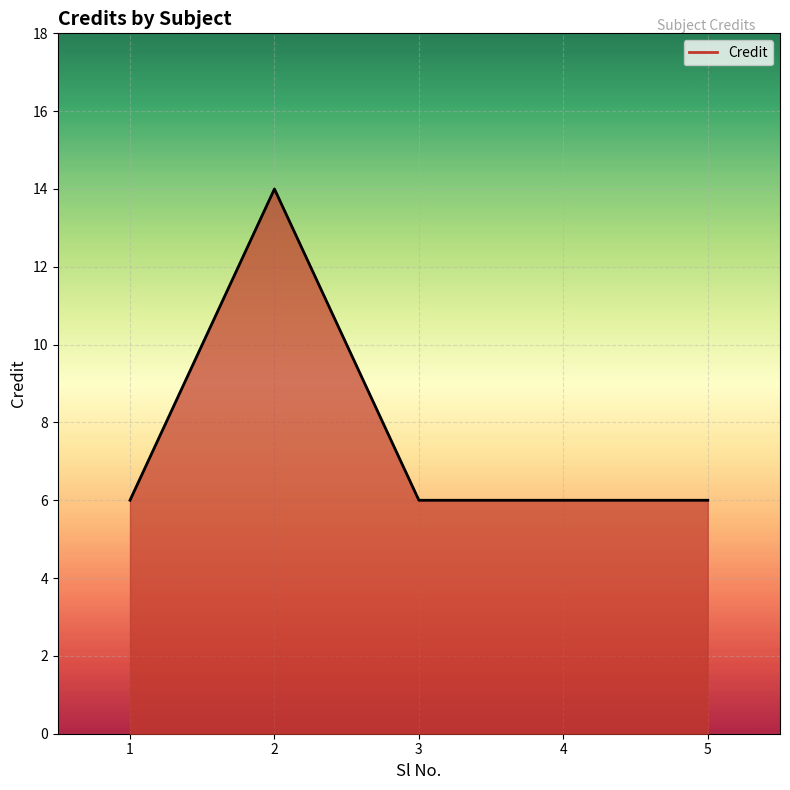

What is the greatest value displayed?

14